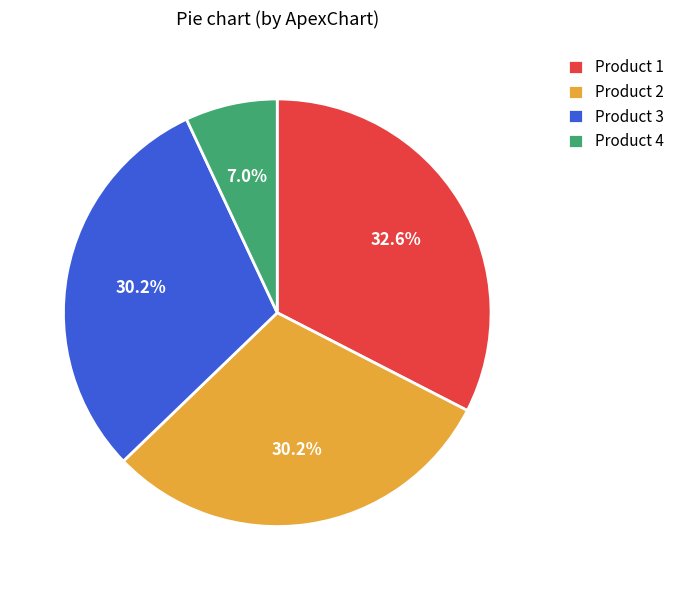

Is there any slice that represents more than half of the pie?

No